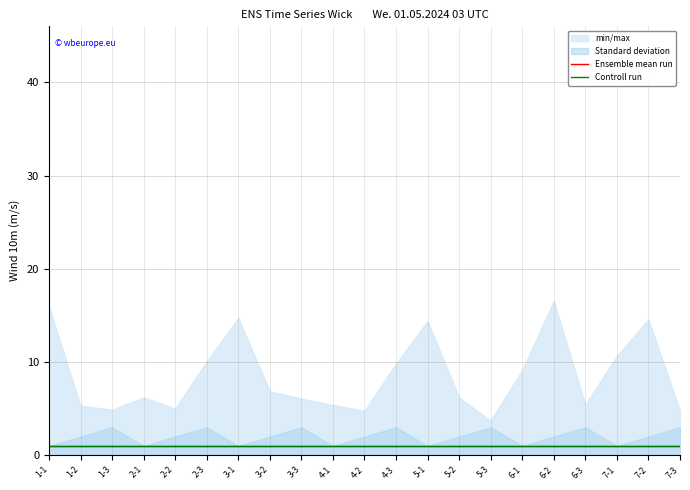

Rank the categories by min/max value from lowest to highest.

5-3, 7-3, 4-2, 1-3, 2-2, 1-2, 4-1, 6-3, 3-3, 5-2, 2-1, 3-2, 6-1, 4-3, 2-3, 7-1, 5-1, 7-2, 3-1, 1-1, 6-2